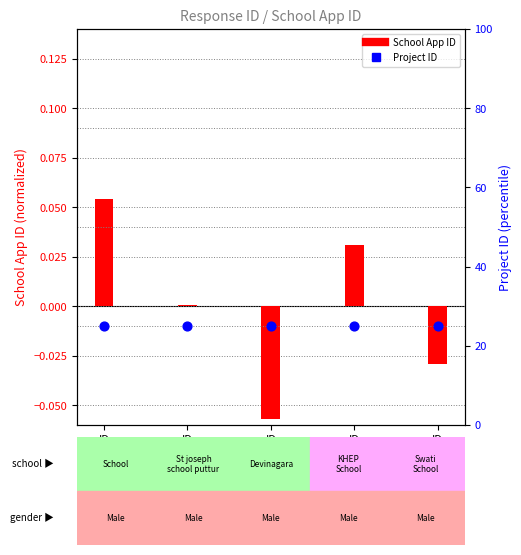

At how many categories does at least one series exceed 5?

5